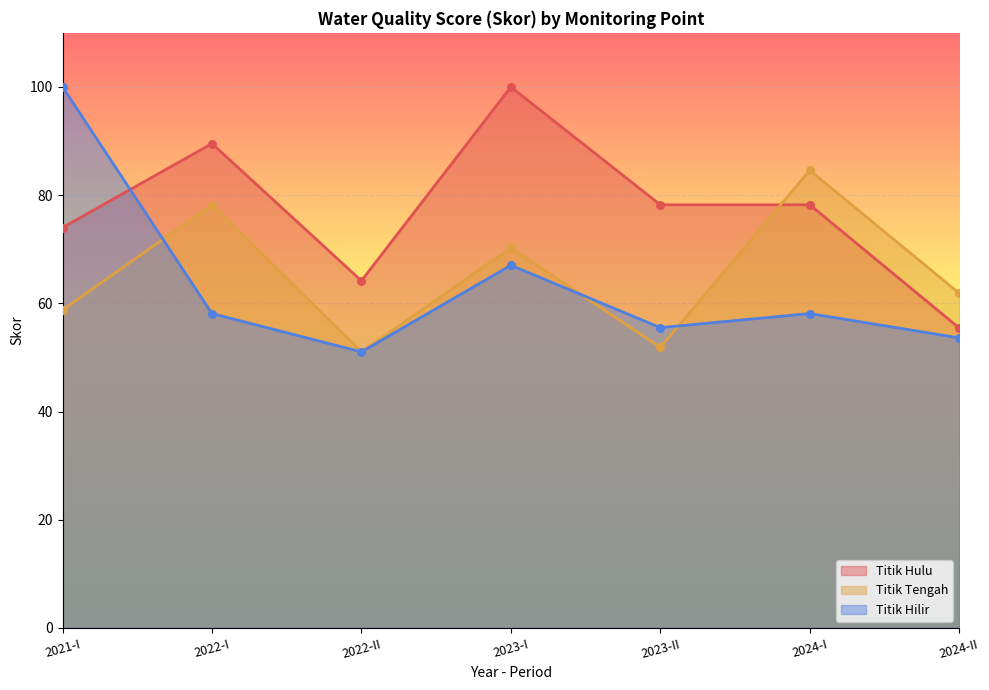

At how many categories does at least one series exceed 91?

2